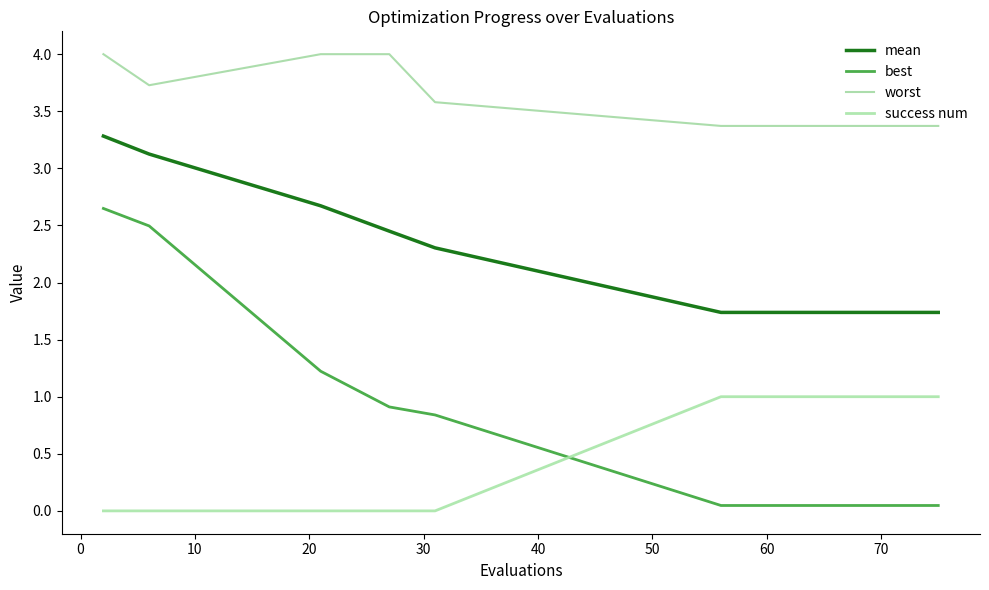

True or false: best and worst cross at least once.

False